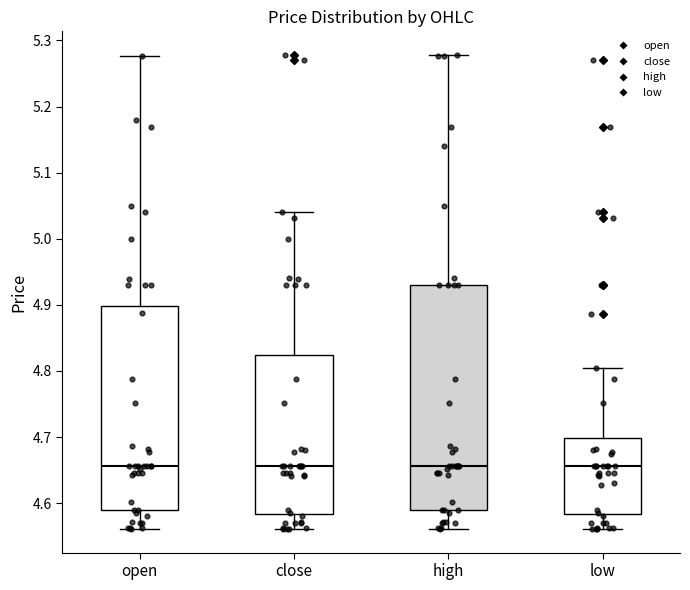

Reading left to right, read every box against the y-axis: the position of its median line, the range the box covers, and the ends of its whiskers. The values are not printed on the chart, so give them approximately, as read against the axis.

open: median 4.66, box 4.59 to 4.90, whiskers 4.56 to 5.28
close: median 4.66, box 4.58 to 4.82, whiskers 4.56 to 5.04
high: median 4.66, box 4.59 to 4.93, whiskers 4.56 to 5.28
low: median 4.66, box 4.58 to 4.70, whiskers 4.56 to 4.80